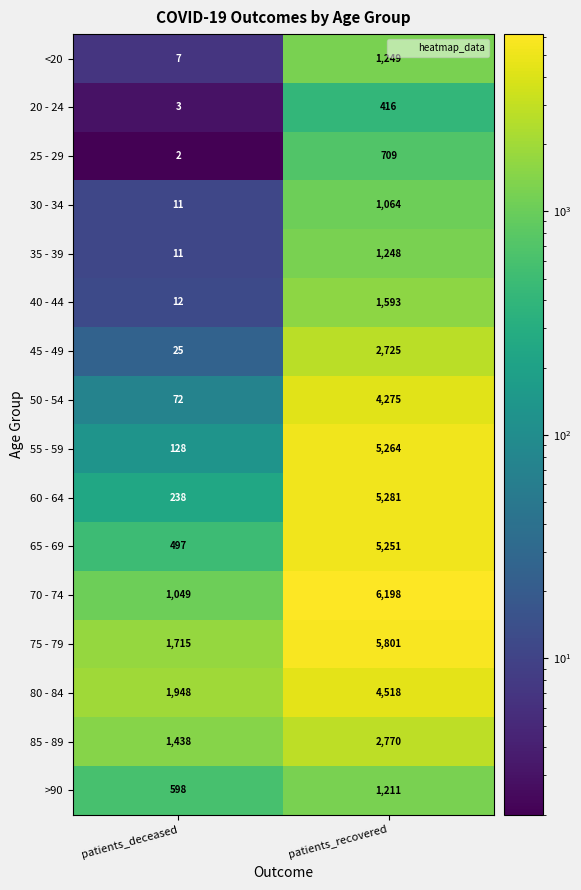

True or false: 45 - 49 has a value of 2725 at patients_recovered.

True